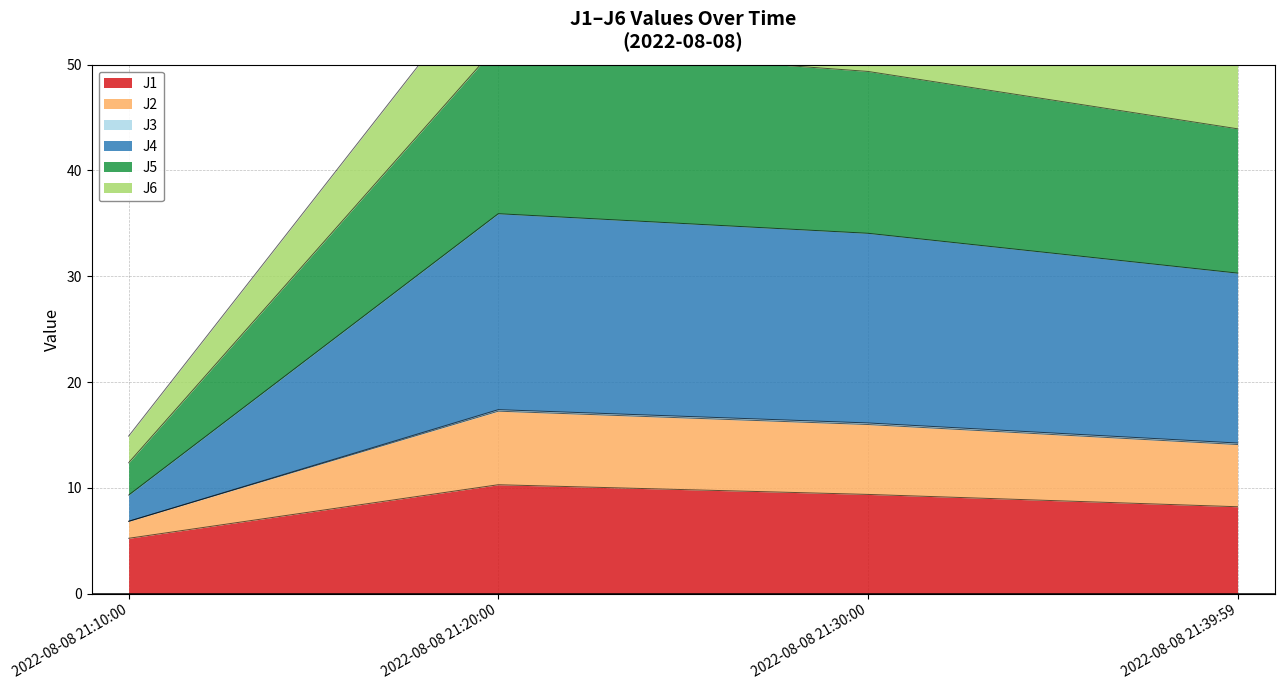

What position from the left is 2022-08-08 21:39:59?

4